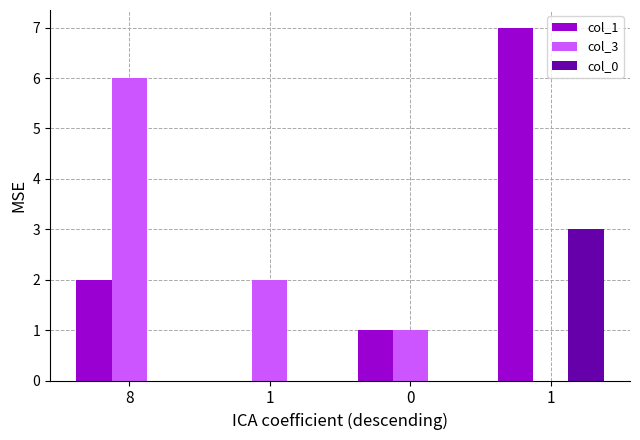

How many groups of bars are there?

4